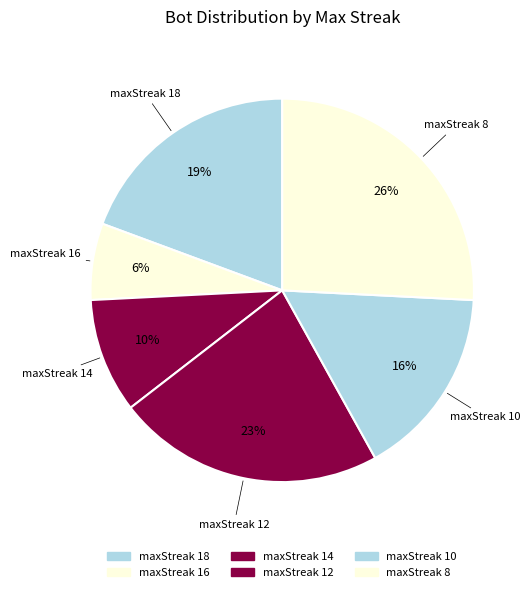

To the nearest percent, what is the average slice percentage?

17%